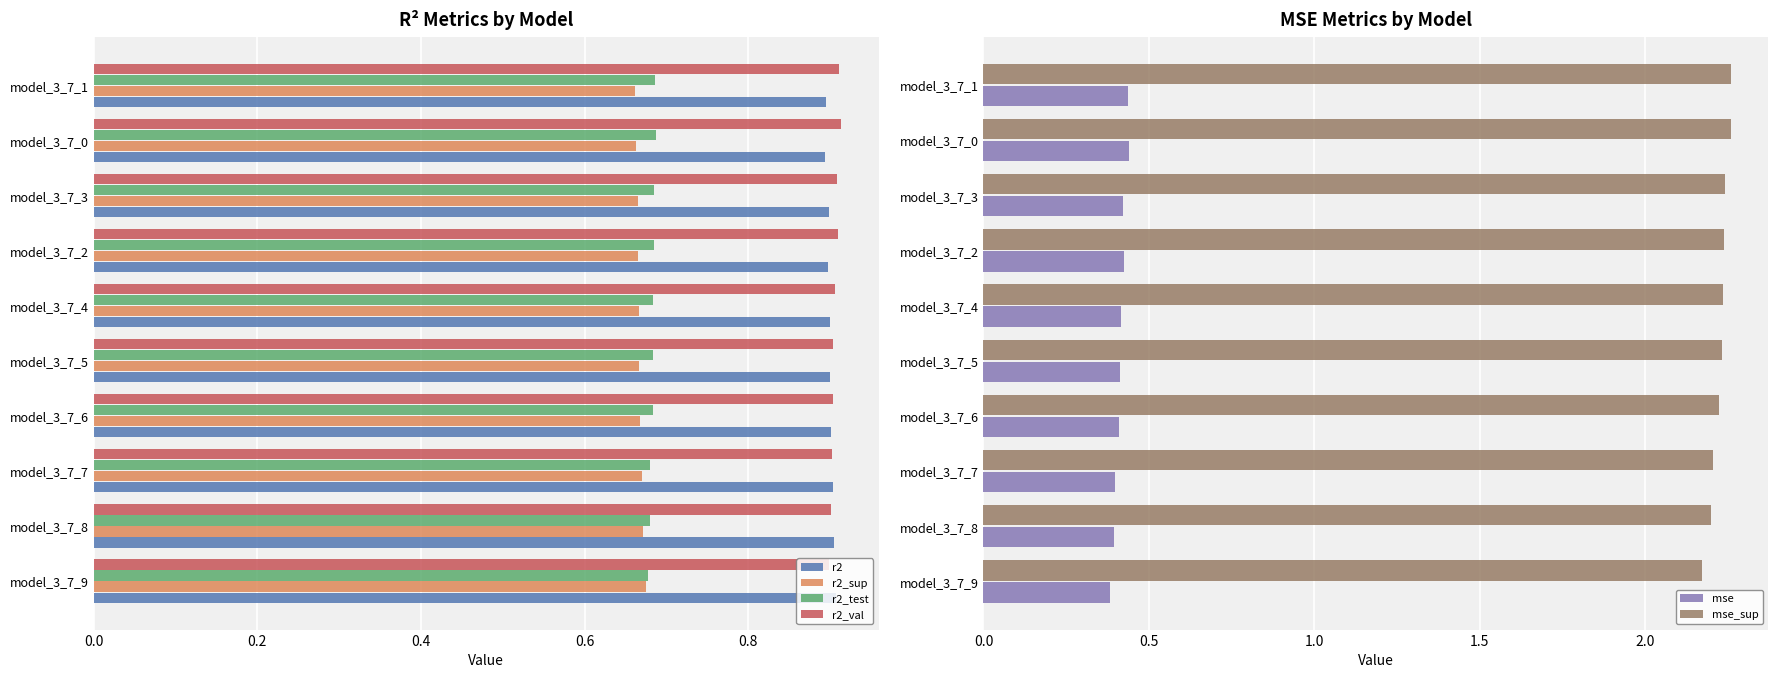

Is it true that r2 equals 0.9 at model_3_7_3?

True